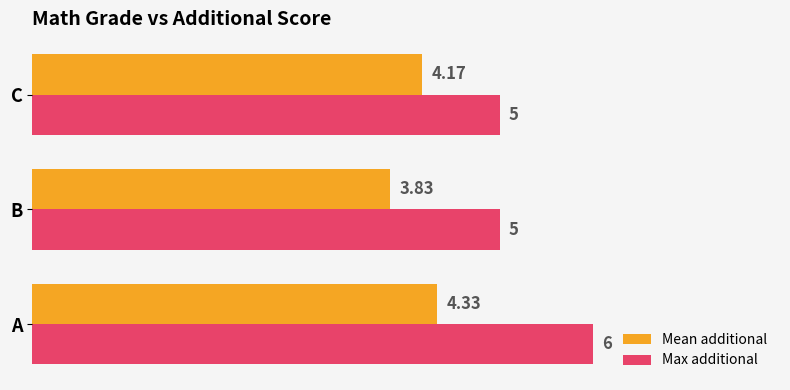

List the series in order of their peak value, highest first.

Max additional, Mean additional